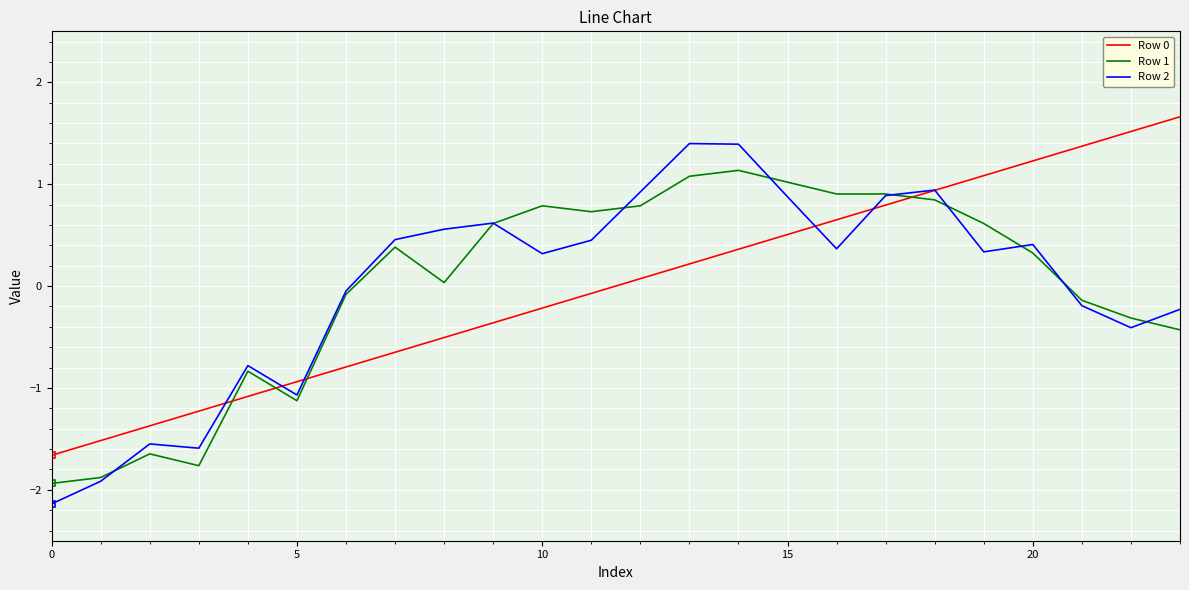

What is the lowest value of the Row 1 series?

-1.9